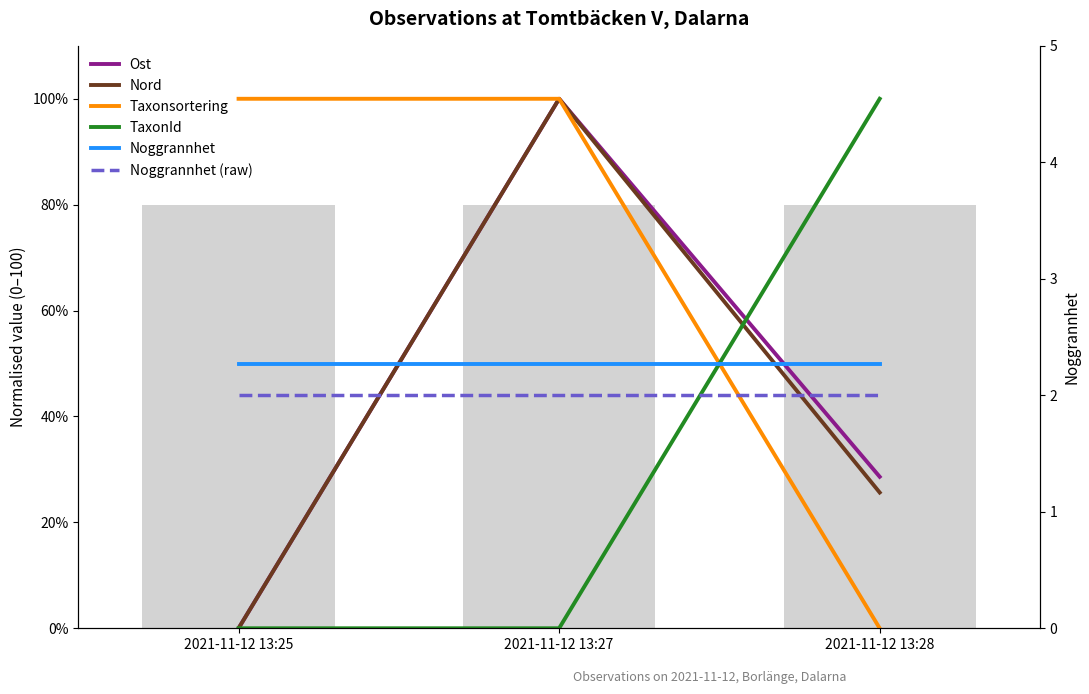

Are the bars horizontal?

No